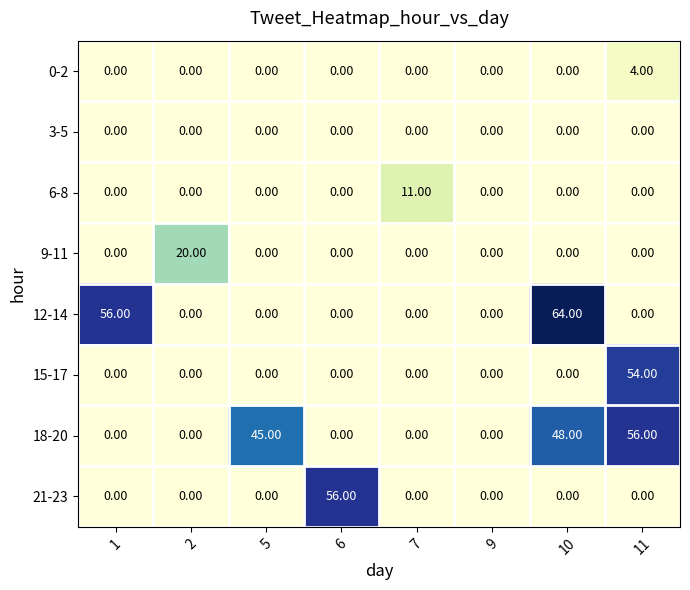

Which series has the largest total across all categories?

18-20